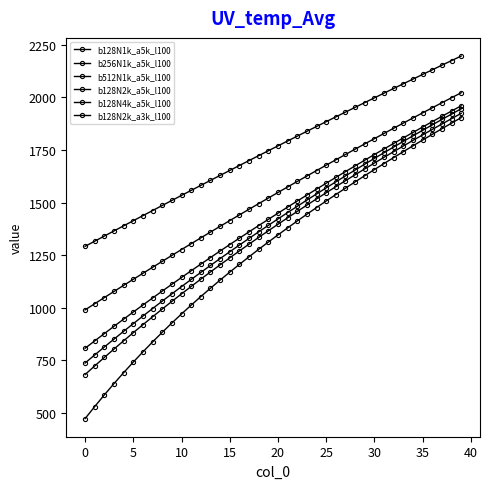

At how many categories does at least one series exceed 1576?

28